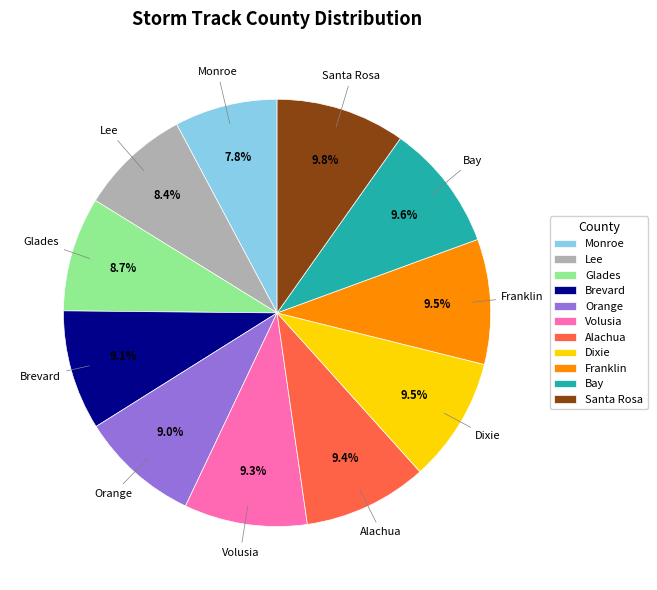

Is there a majority slice in this chart?

No